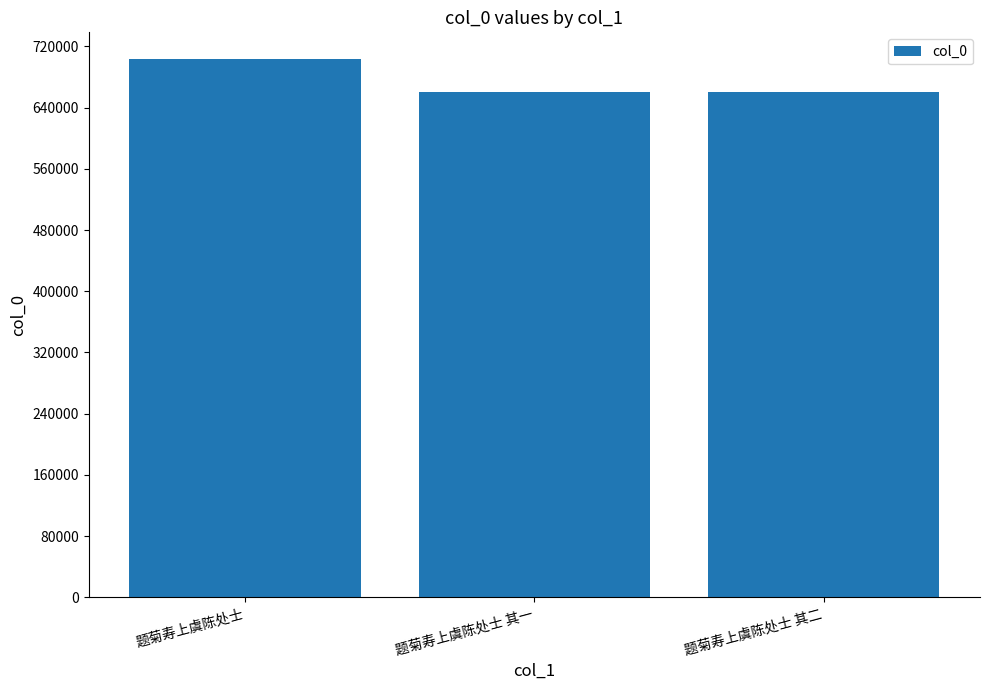

The chart shows a value of 703045 at 题菊寿上虞陈处士. True or false?

True